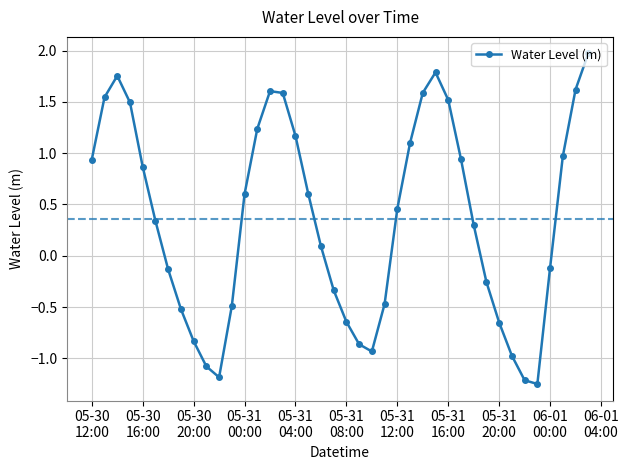

What is the greatest value displayed?

2.0